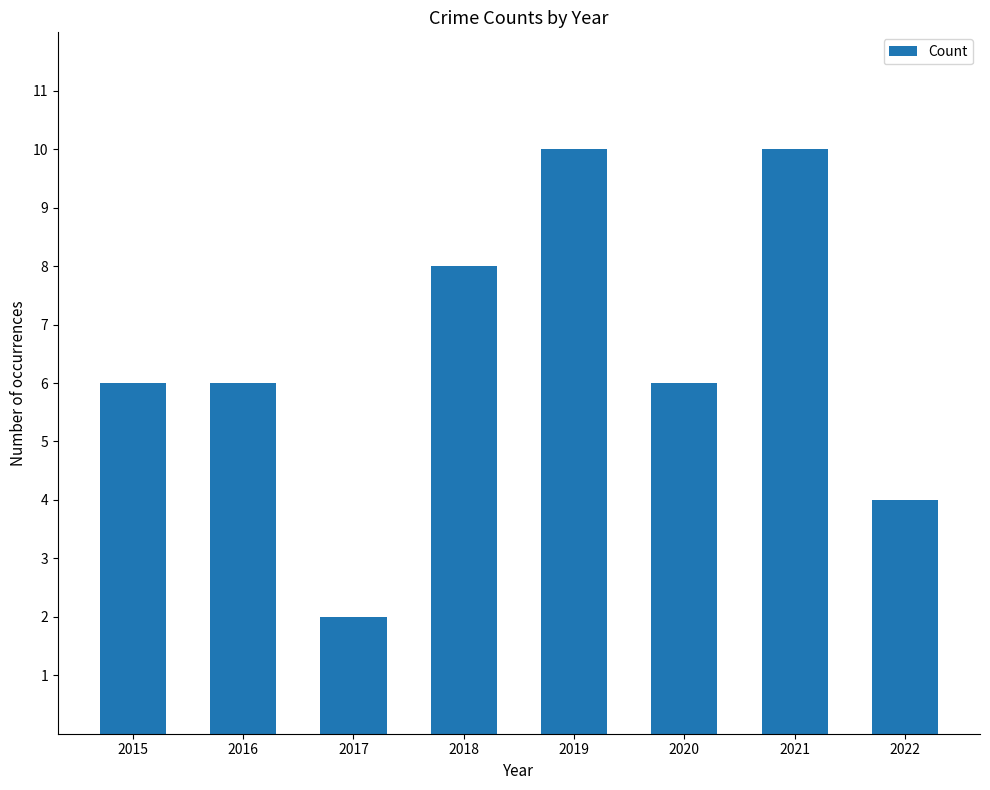

Is it true that the value at 2019 is 18?

False